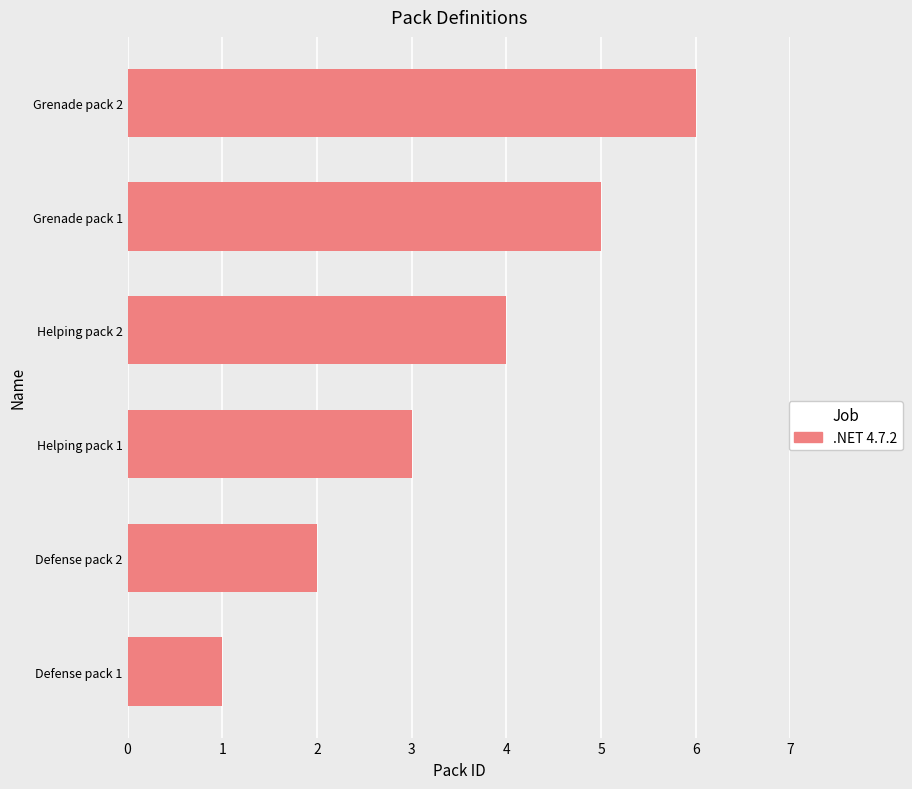

Which label corresponds to the smallest value in the chart?

Defense pack 1